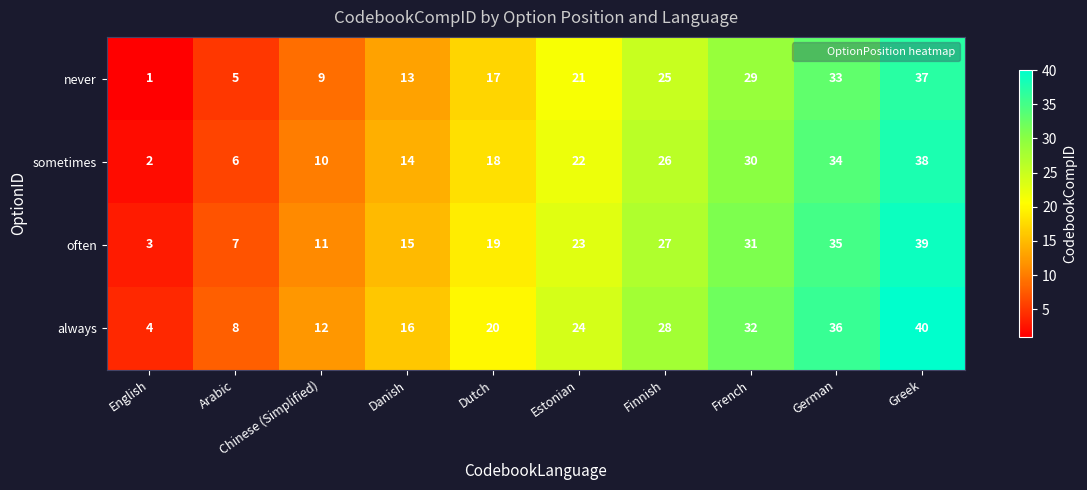

The value of often at Danish is 3. True or false?

False